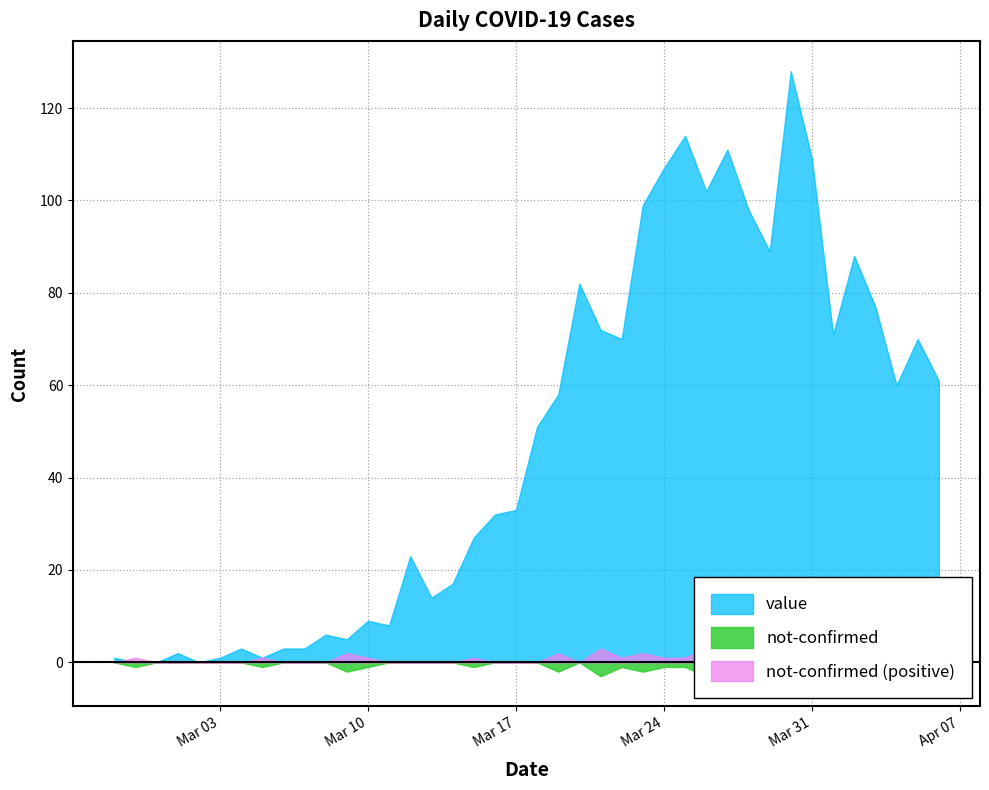

Where is the first local minimum for value?

2020-03-02